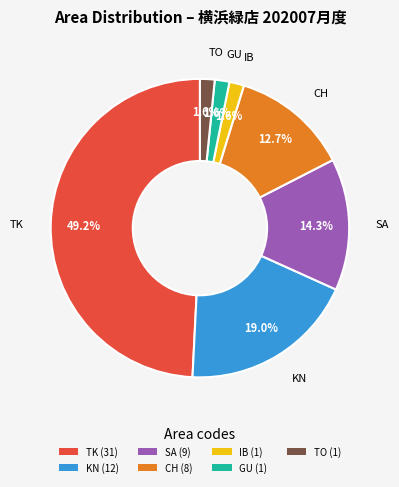

Is the sum of CH and KN greater than half?

No